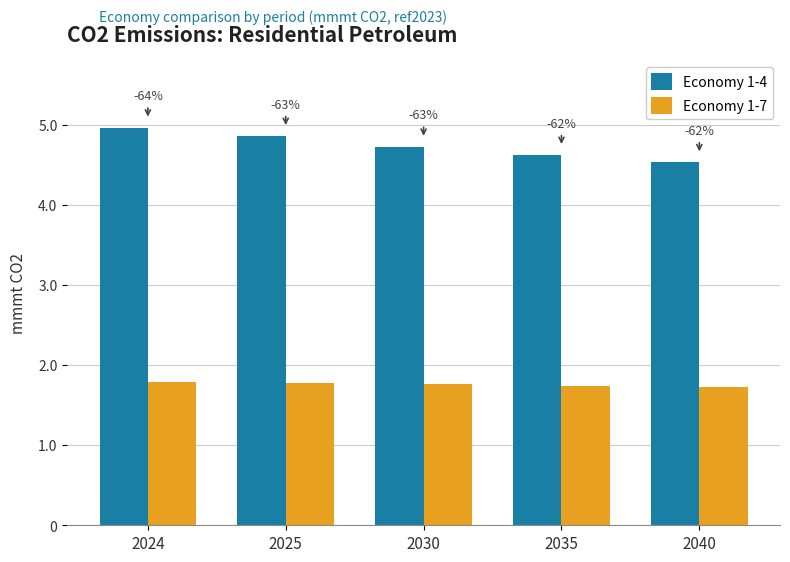

What is the difference between the highest and lowest values at 2025?

3.1